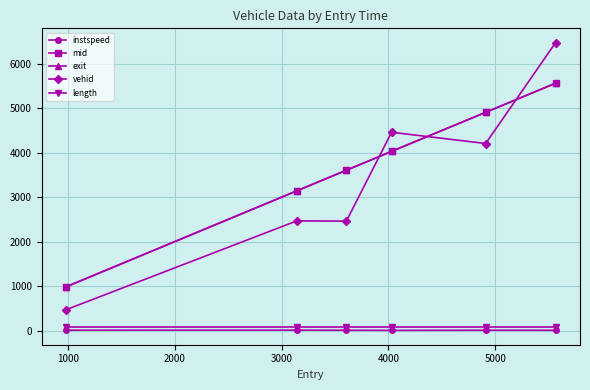

How many categories are shown in the chart?

6